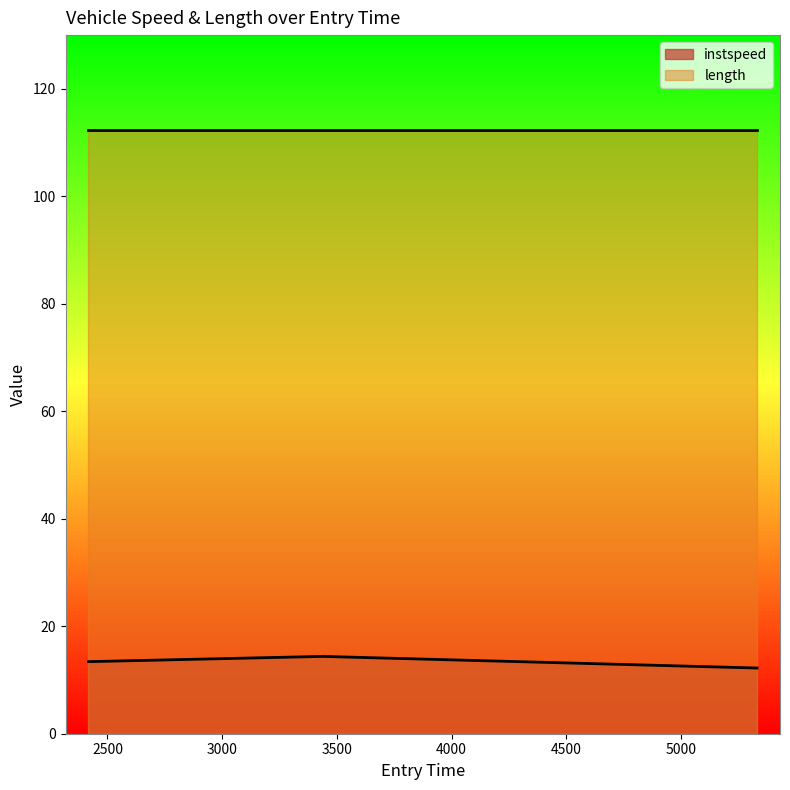

How many series are shown in this chart?

1